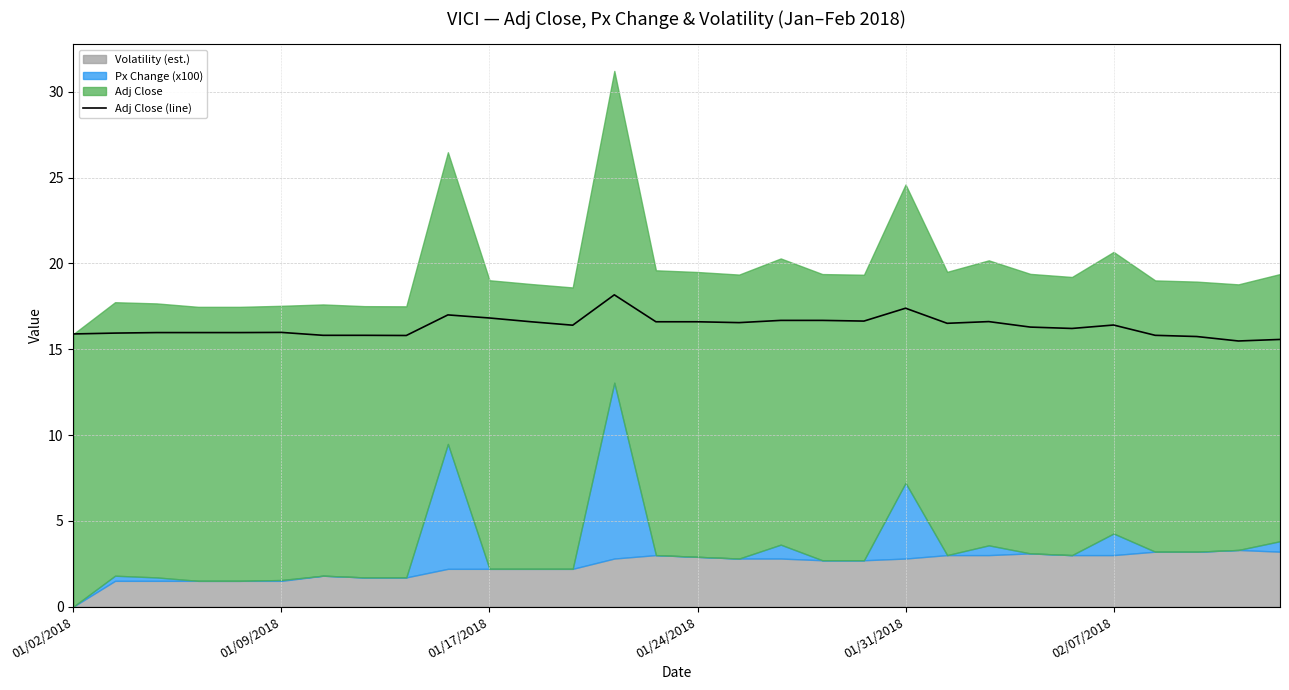

What is the sum of all values?

489.9